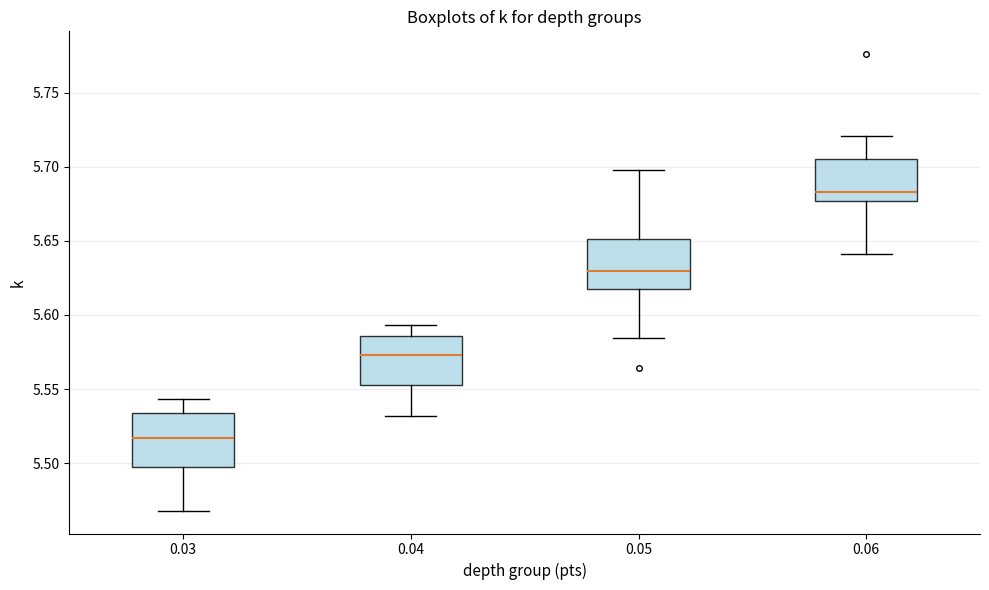

Where does the upper whisker of the box at x = 0.06 end on the y-axis? The values are not printed on the chart, so give them approximately, as read against the axis.

5.720